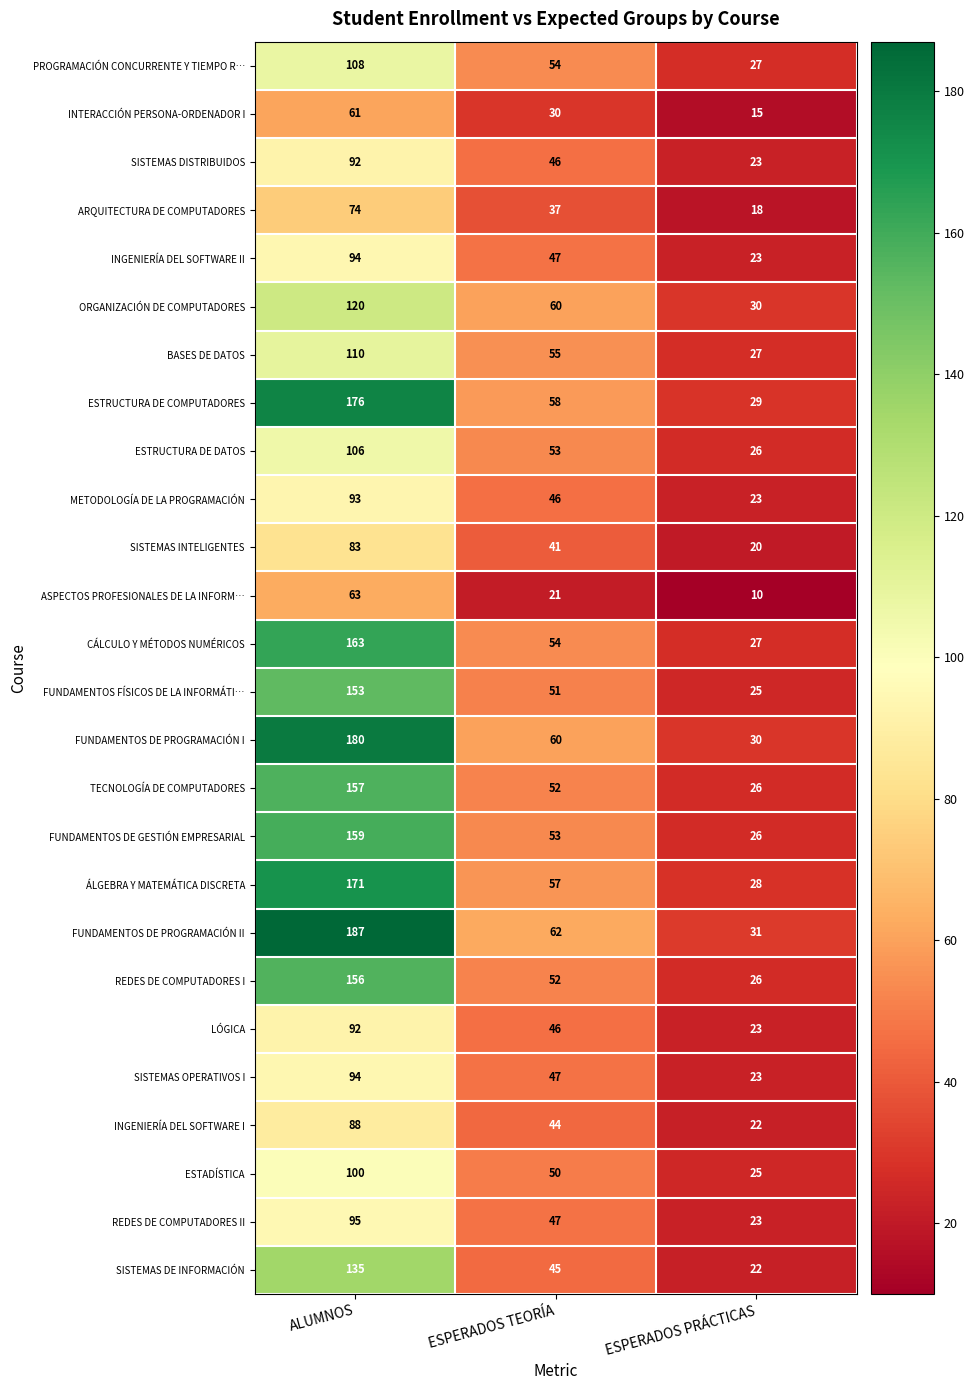

List the labels in order of SISTEMAS DE INFORMACIÓN value, largest first.

ALUMNOS, ESPERADOS TEORÍA, ESPERADOS PRÁCTICAS